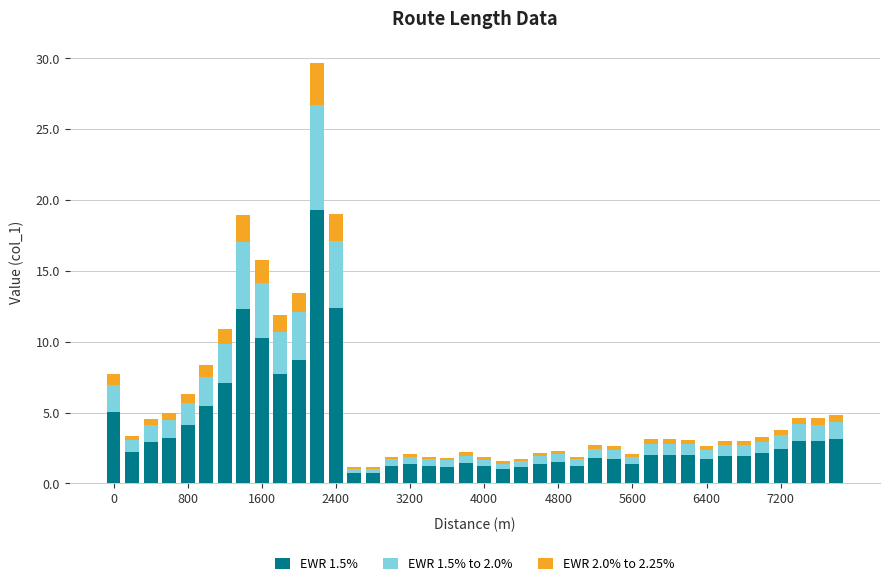

What is the minimum value for EWR 1.5%?

0.7